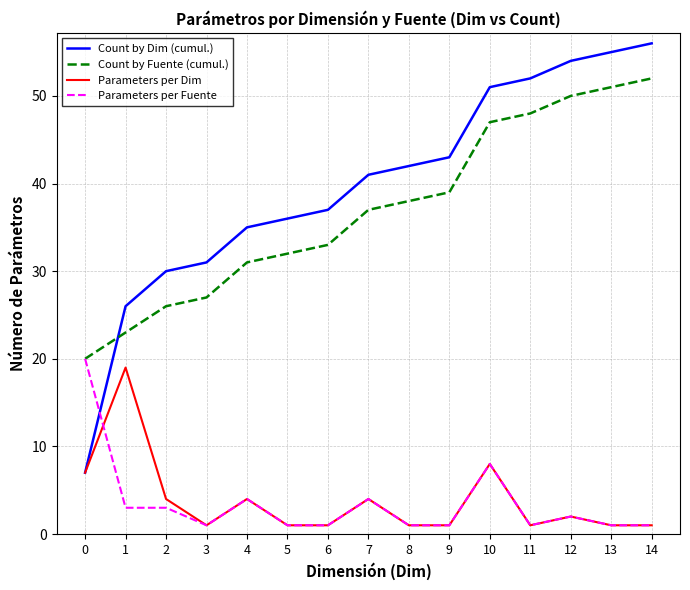

What is the greatest value displayed?

56